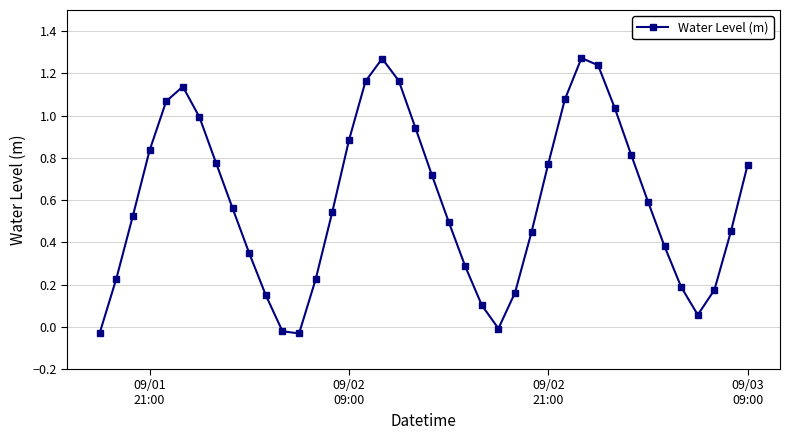

How many interior local valleys (lower than both neighbors) does the data have?

3